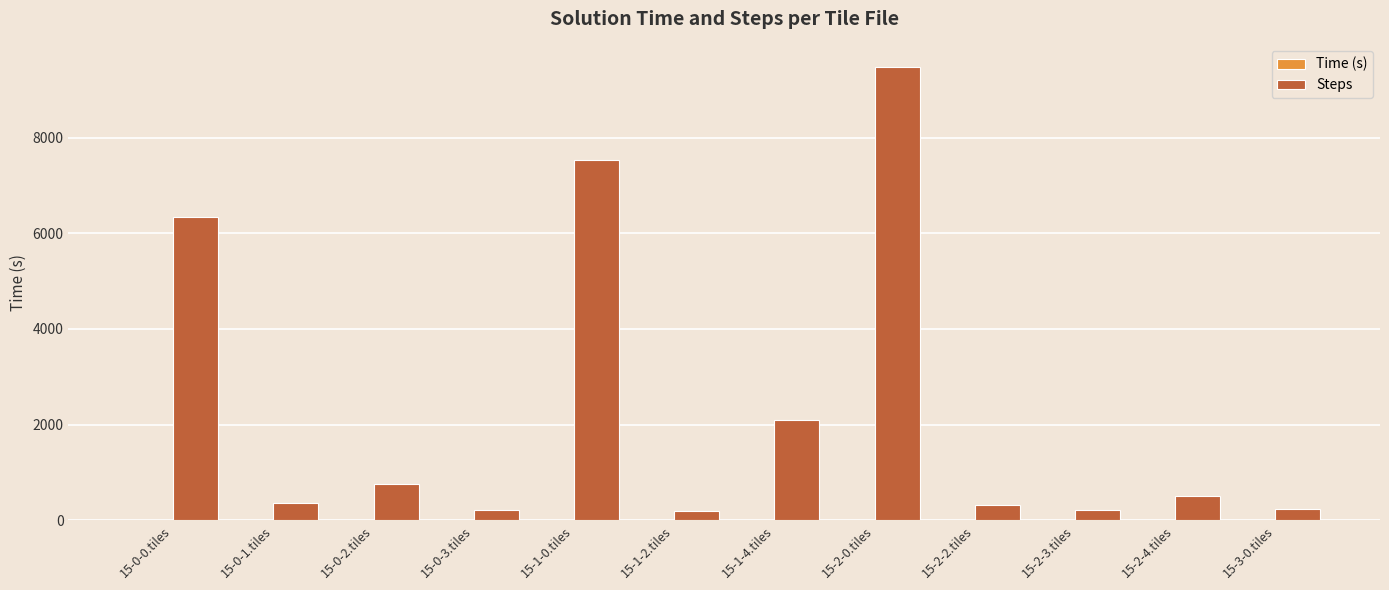

At which category is the sum across all series the highest?

15-2-0.tiles